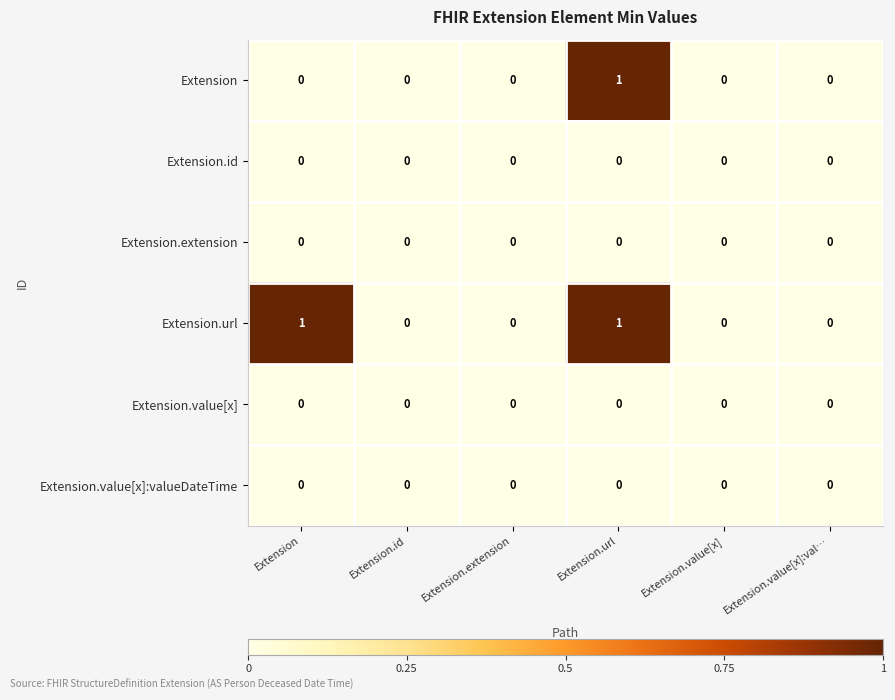

Which category has the highest value in the Extension series?

Extension.url